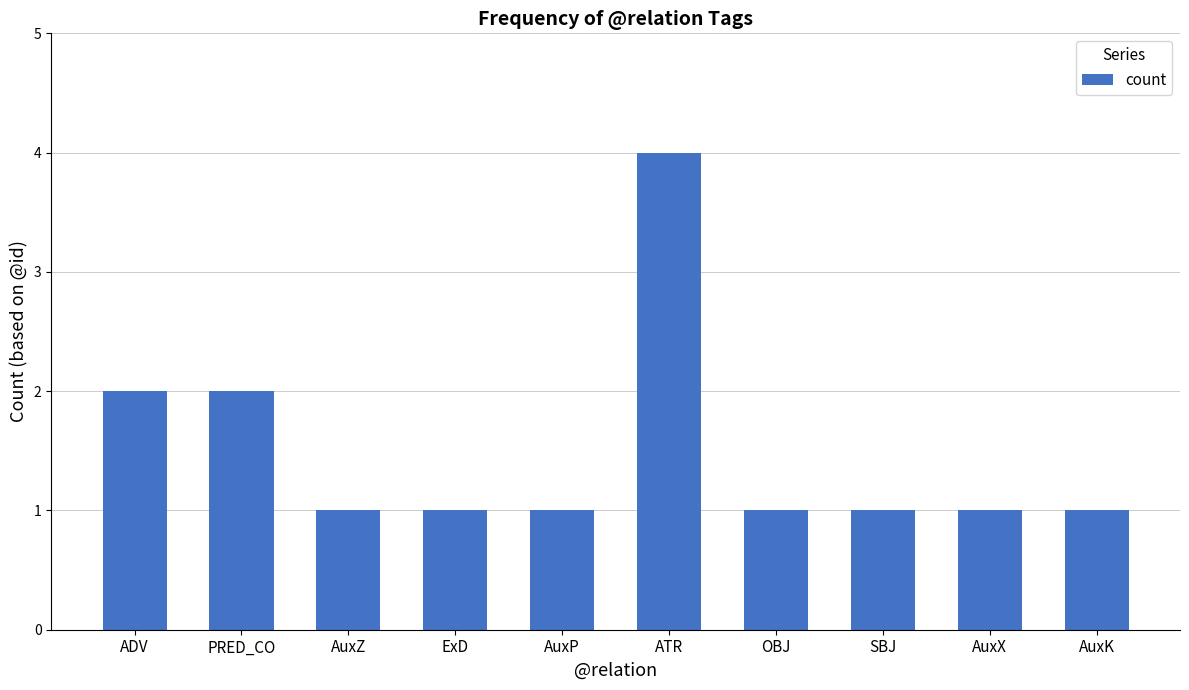

Reading left to right, transcribe all the data shown in this chart.

2	2	1	1	1	4	1	1	1	1